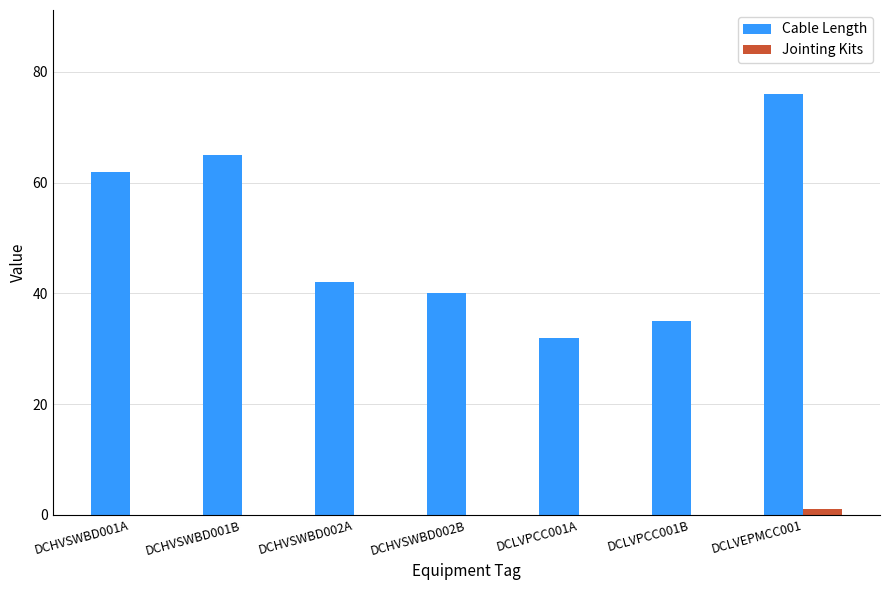

Which series changed the most between DCHVSWBD001A and DCLVEPMCC001?

Cable Length